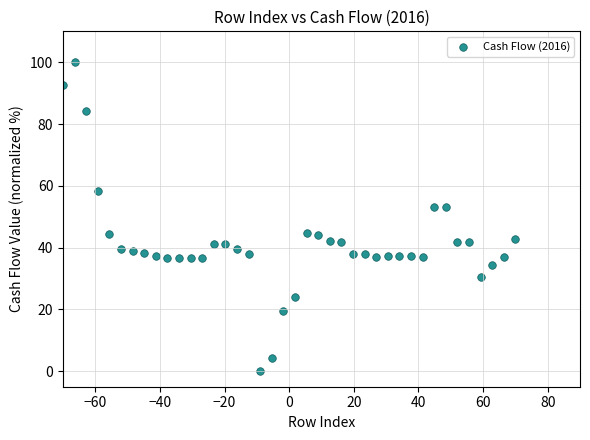

What is the range of Y values (max minus min)?

100.0